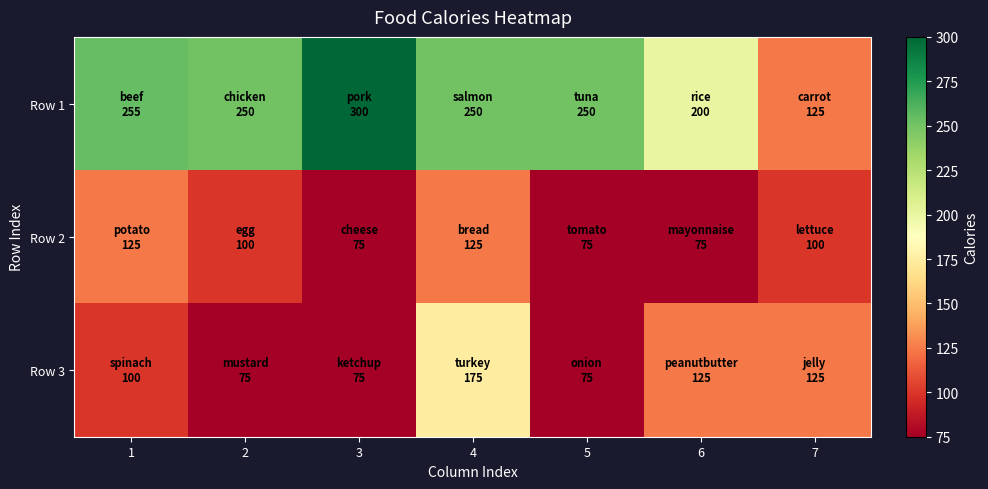

At 2, list the series in order from largest to smallest.

Row 1, Row 2, Row 3